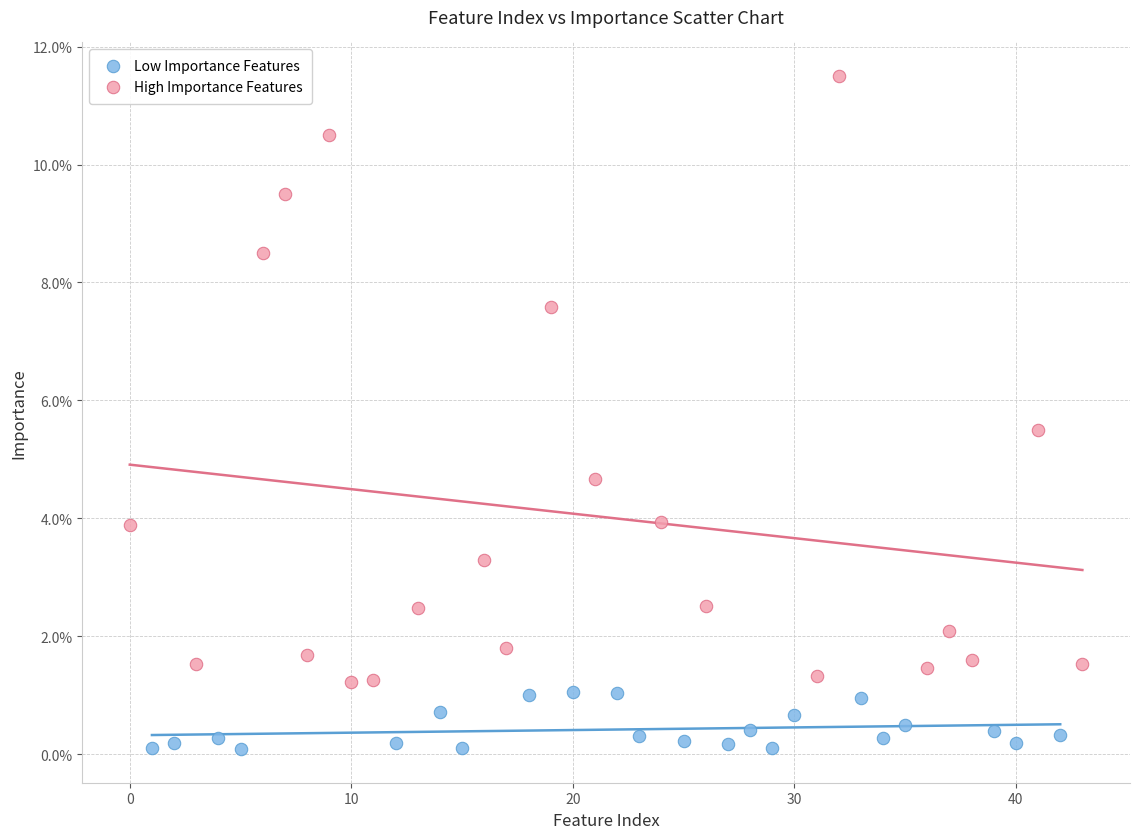

Which series reaches the minimum Y coordinate?

Low Importance Features